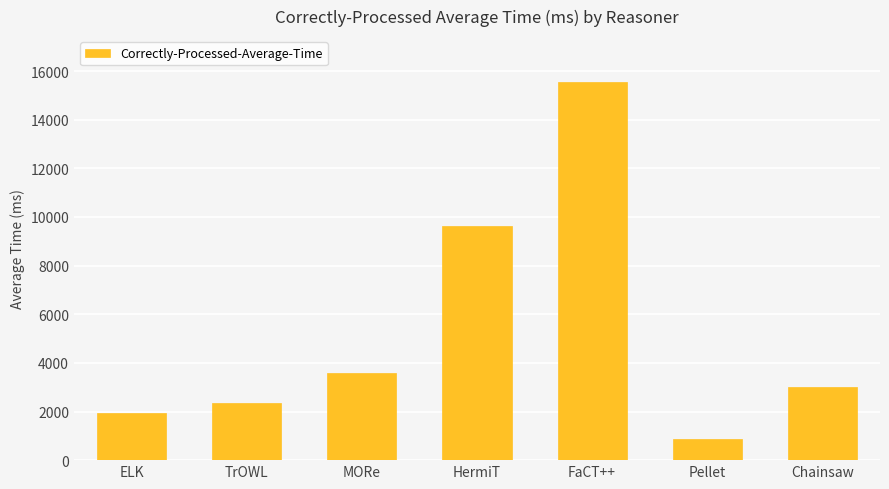

Is it true that the value at Pellet is 851.0?

True